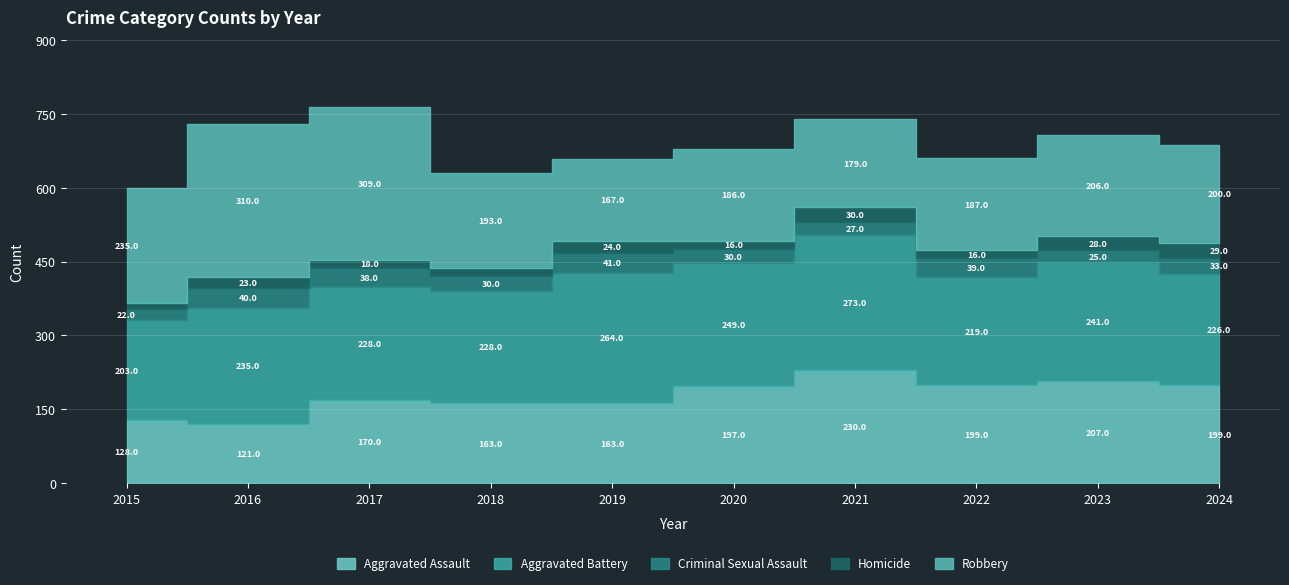

How many lines are shown in the chart?

5